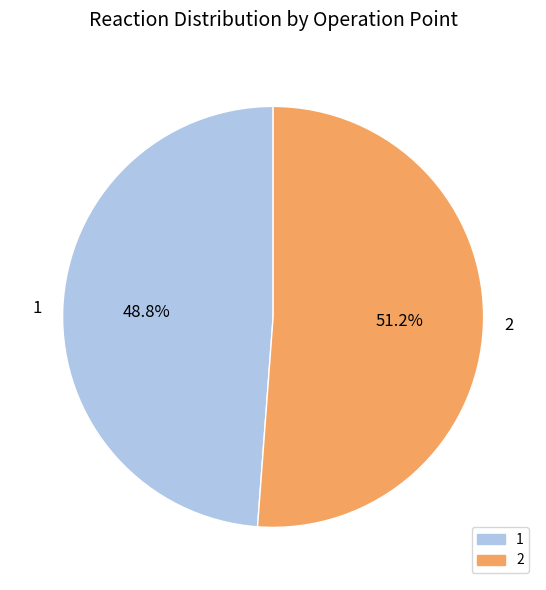

What is the largest slice in the pie chart?

2